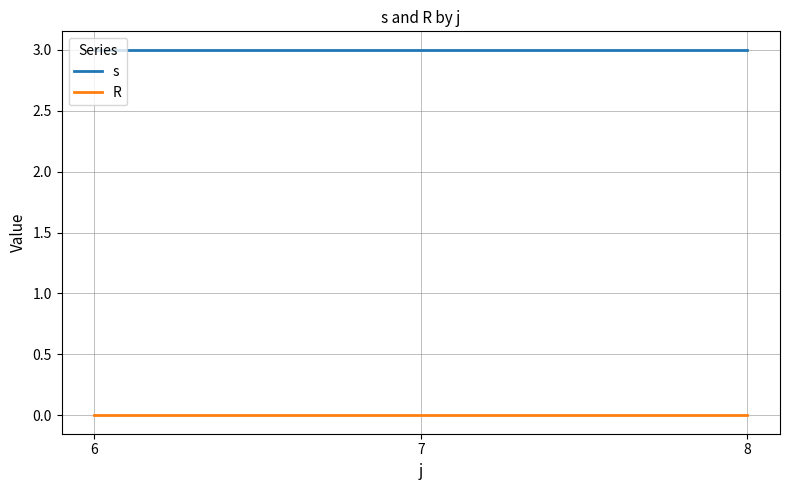

Reading left to right, transcribe all the data shown in this chart.

s: 6=3	7=3	8=3
R: 6=0	7=0	8=0